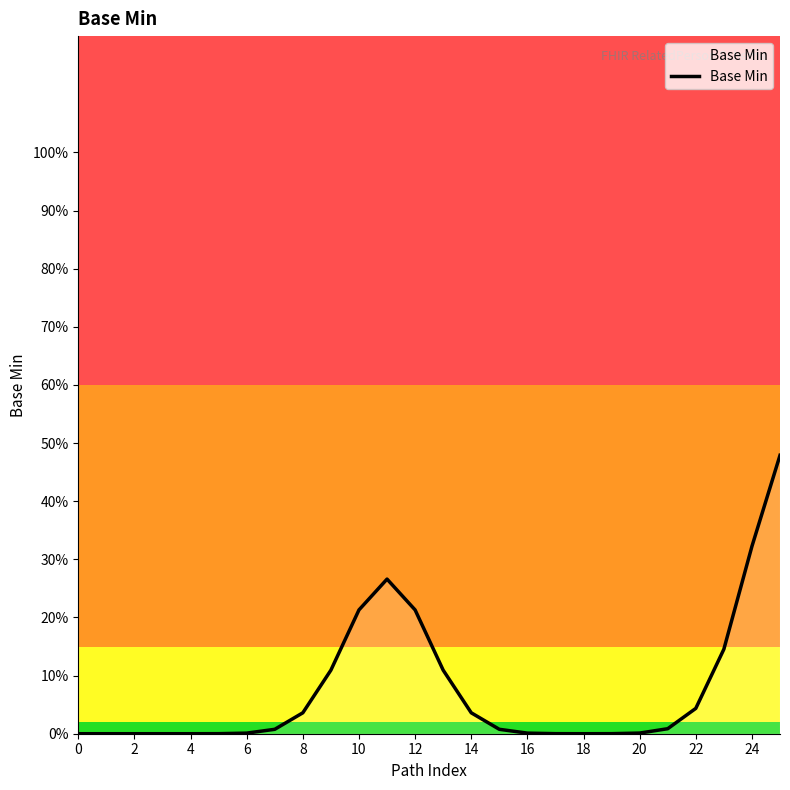

Does the chart display data point markers on the line(s)?

No